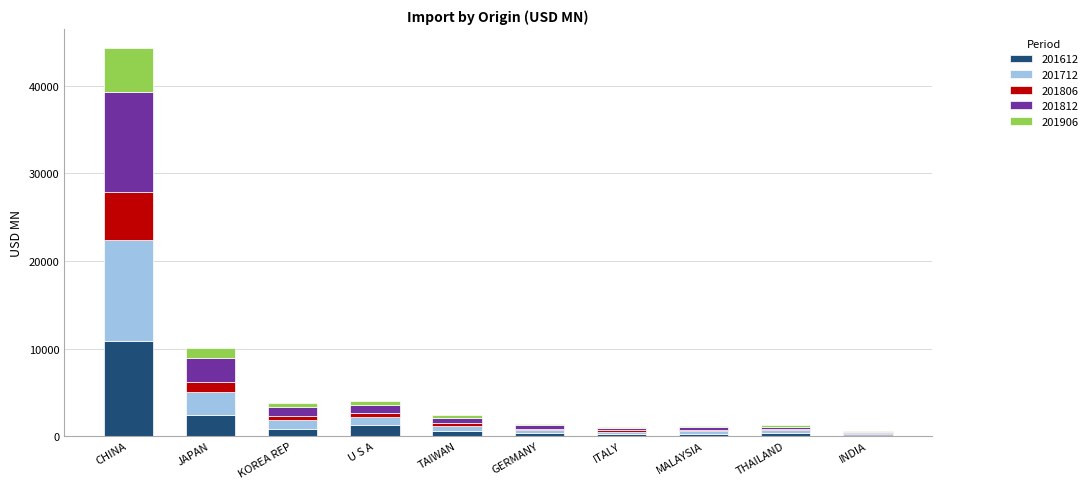

At which category is the sum across all series the highest?

CHINA